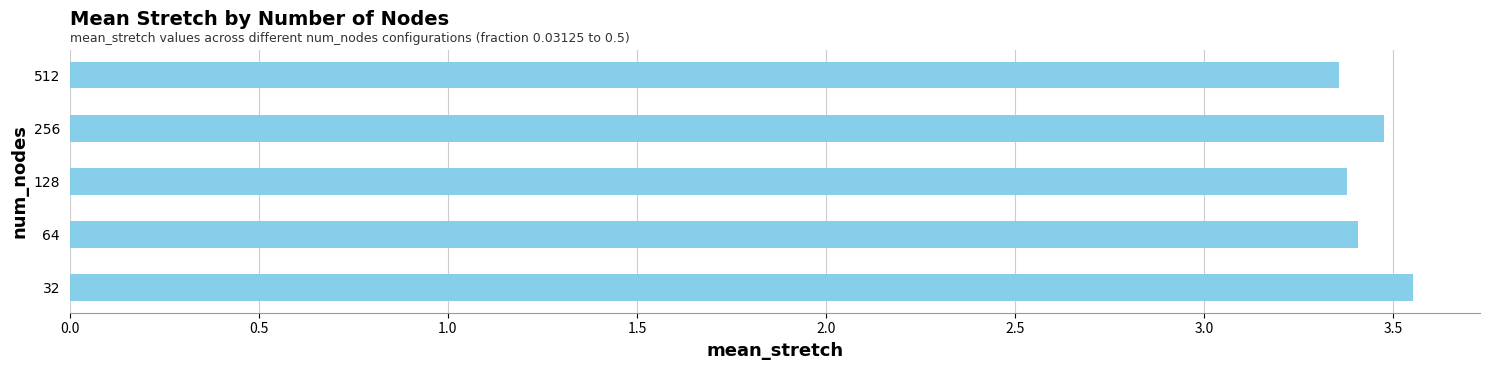

Count the values in the range 3 to 4.

5